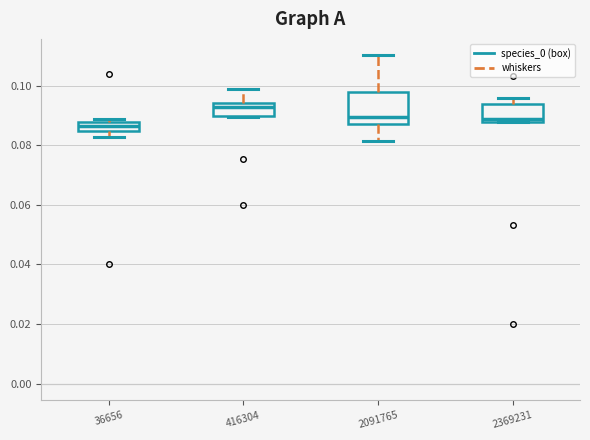

Where is the lower edge of the box at x = 2369231 on the y-axis? The values are not printed on the chart, so give them approximately, as read against the axis.

0.088